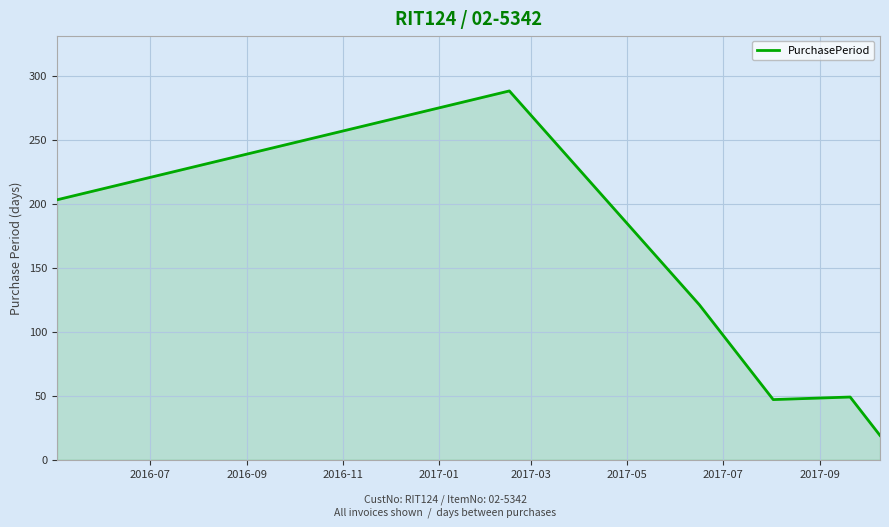

What is the maximum value shown in the chart?

288